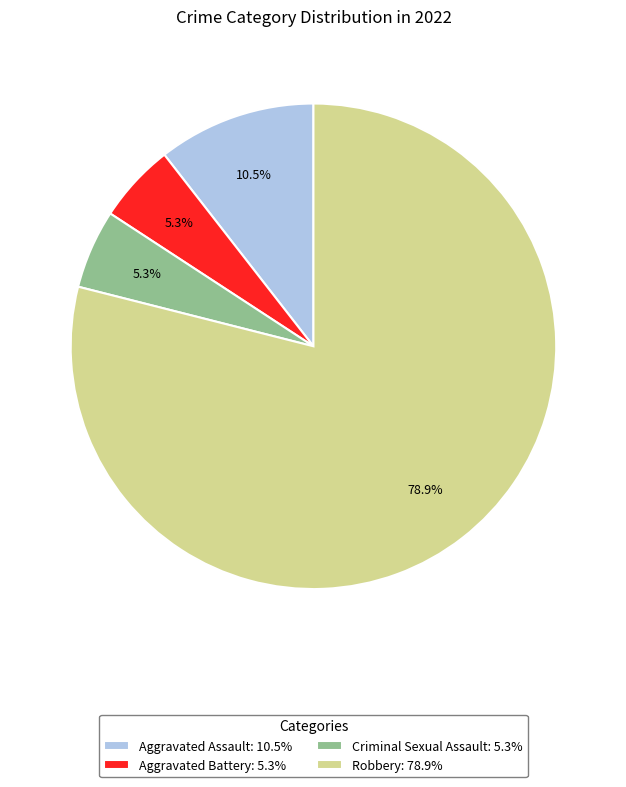

What is the ratio of the value at Aggravated Assault: 10.5% to the value at Criminal Sexual Assault: 5.3%?

2.0